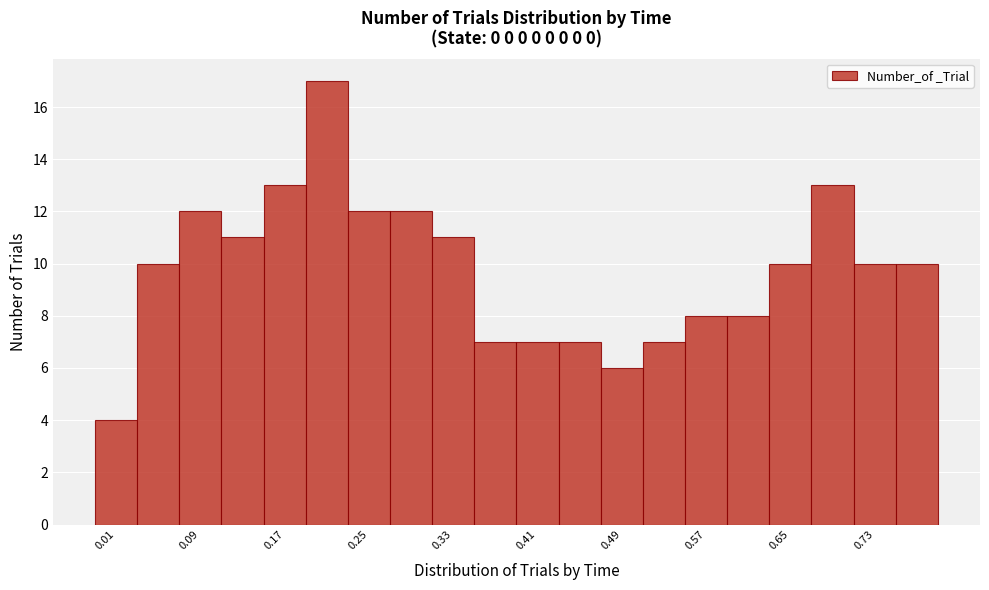

Over which range of the x-axis is the bar tallest?

0.19 to 0.23